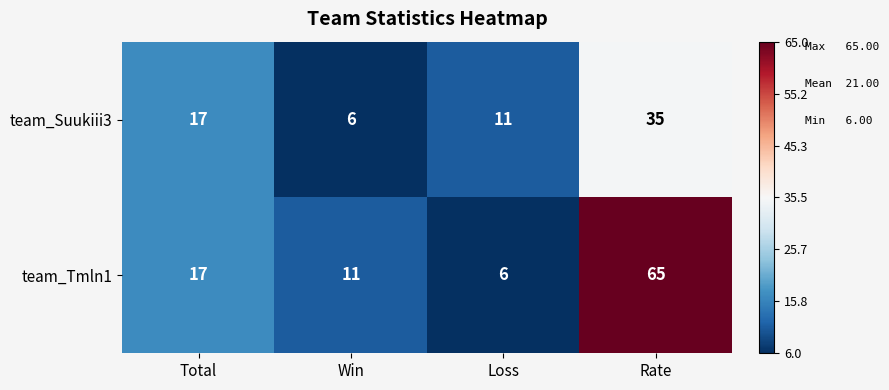

What value does the team_Suukiii3 series have at Total, to the nearest 10?

20